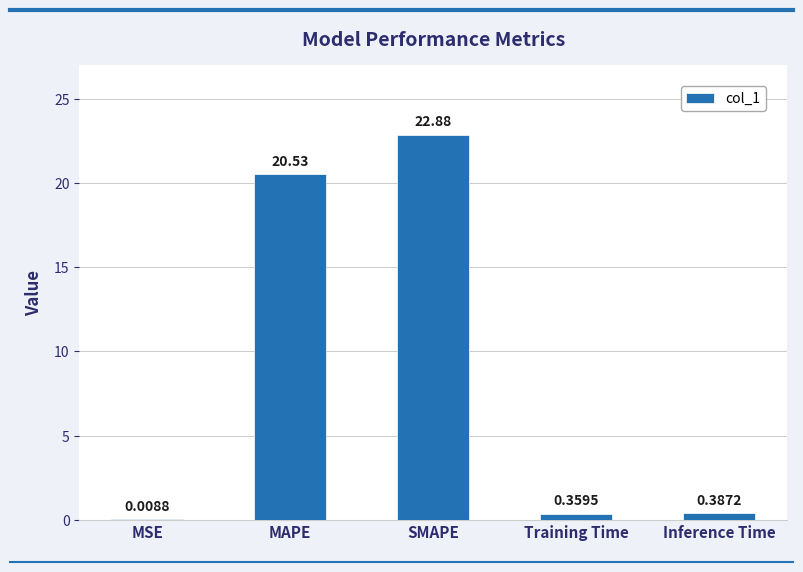

Which label corresponds to the largest value in the chart?

SMAPE